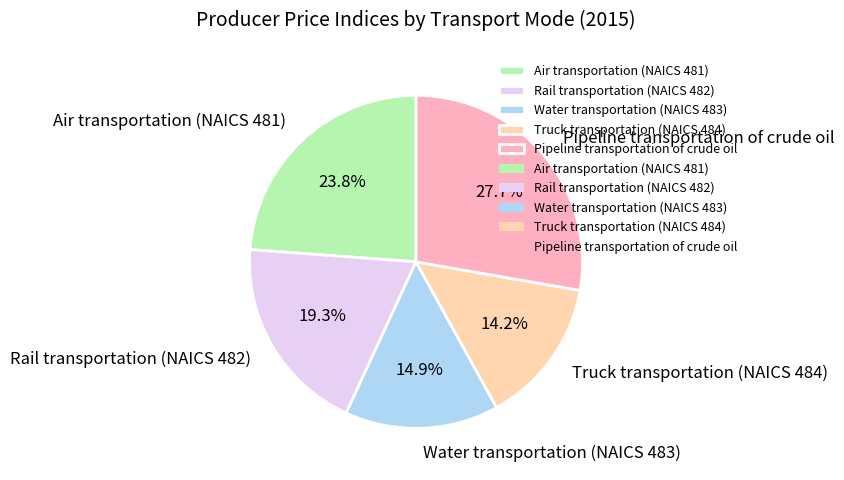

What is the ratio of the value at Air transportation (NAICS 481) to the value at Truck transportation (NAICS 484)?

1.7